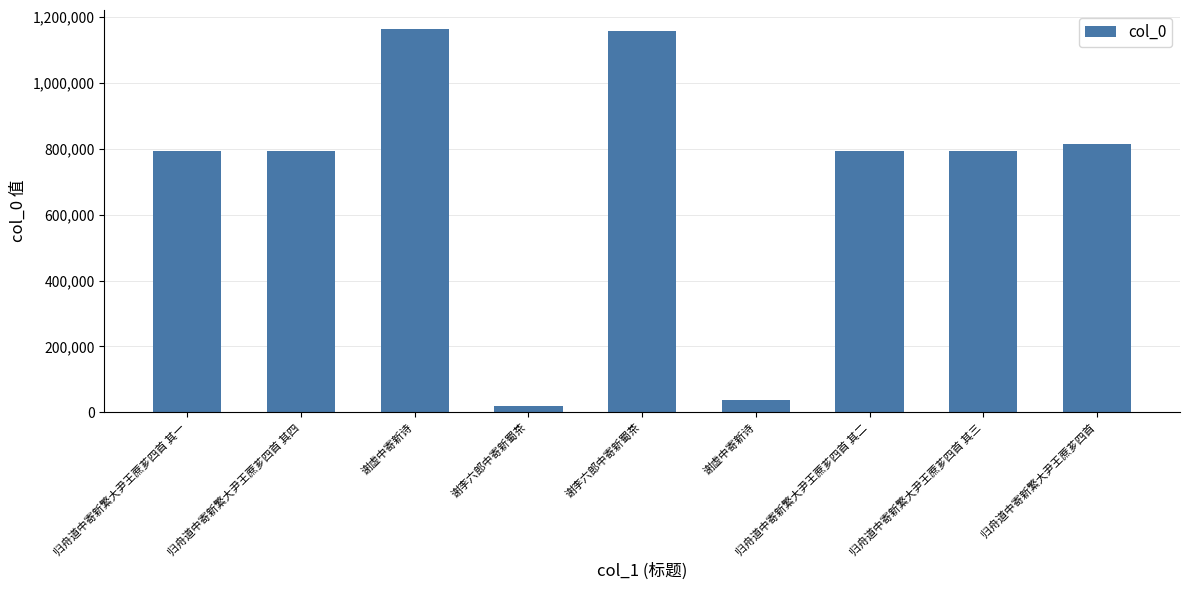

Does the chart contain any negative values?

No